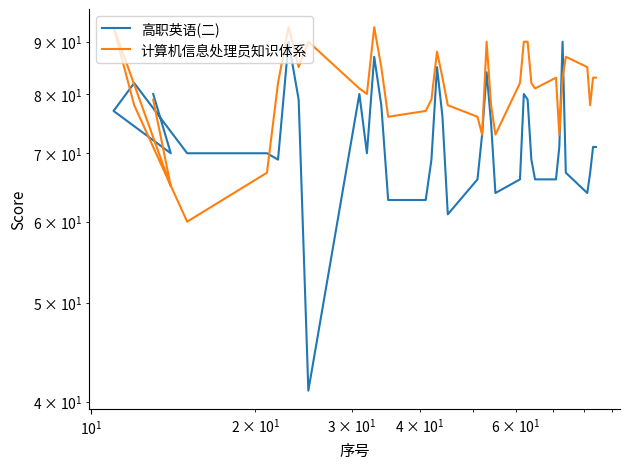

Reading right to left, what are all the values shown in this chart?

高职英语(二): 71	71	67	64	67	90	71	66	66	69	79	80	66	64	75	84	73	66	61	76	85	69	63	63	78	87	70	80	41	79	90	69	70	70	82	77	70	80
计算机信息处理员知识体系: 83	83	78	85	87	83	73	83	81	82	90	90	82	73	78	90	73	76	78	83	88	79	77	76	85	93	80	81	90	85	93	82	67	60	78	93	65	79